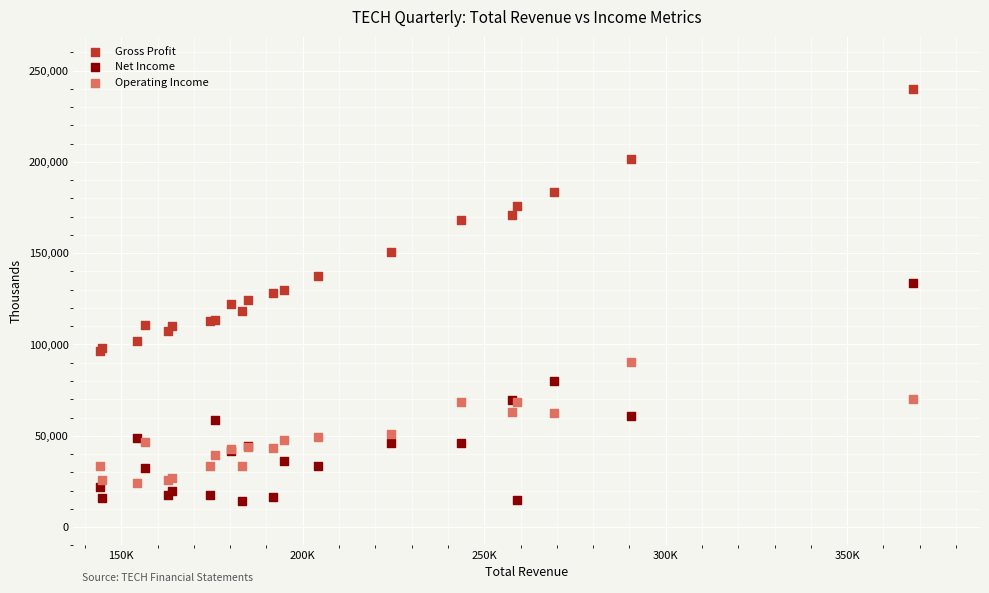

Which series contains the highest Y value?

Gross Profit